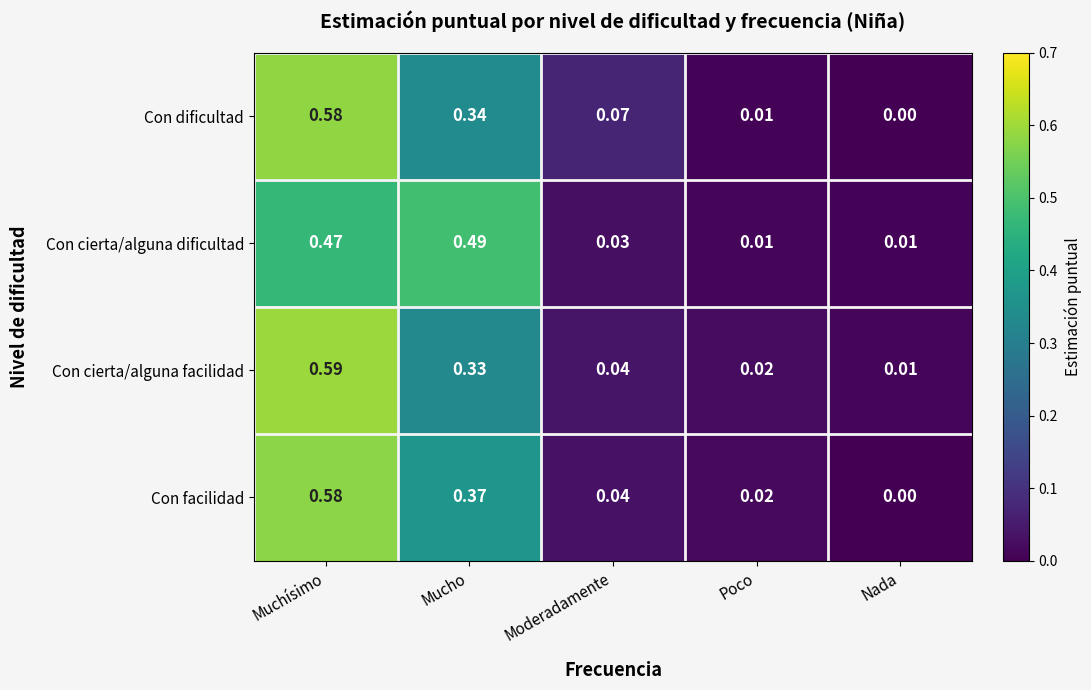

List the labels in order of Con cierta/alguna facilidad value, smallest first.

Nada, Poco, Moderadamente, Mucho, Muchísimo